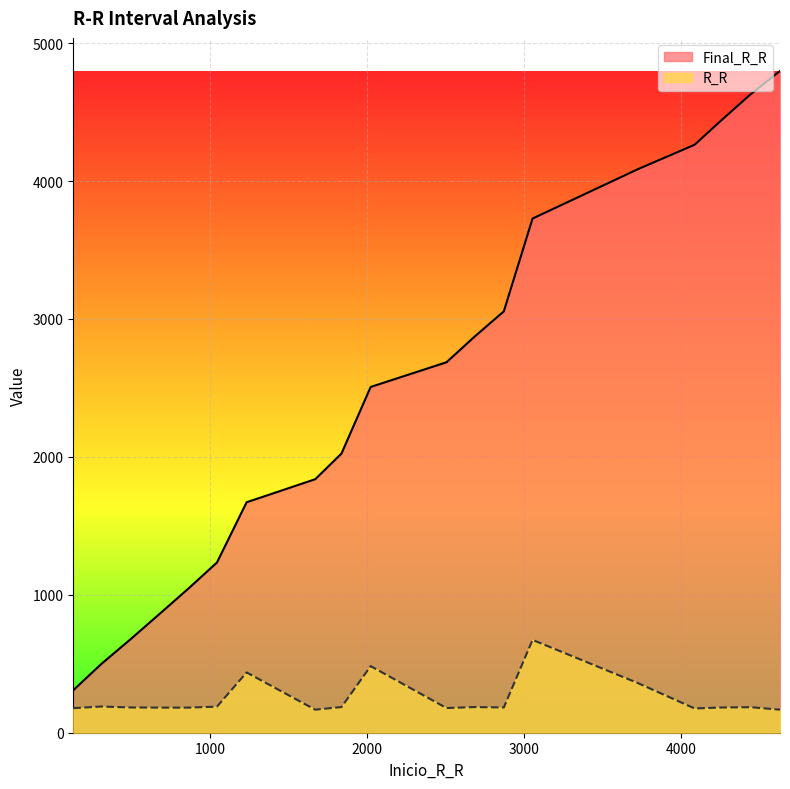

What is the sum of the Final_R_R values at 2686 and 1838?

4896